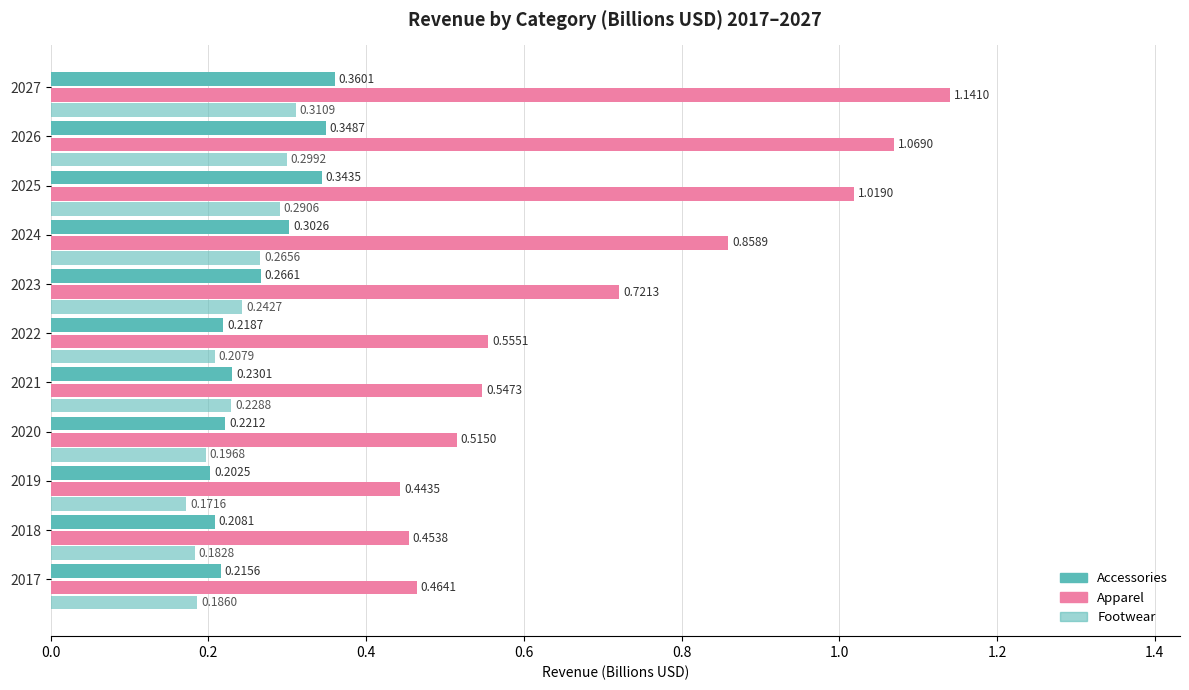

How many distinct data groups are displayed?

3